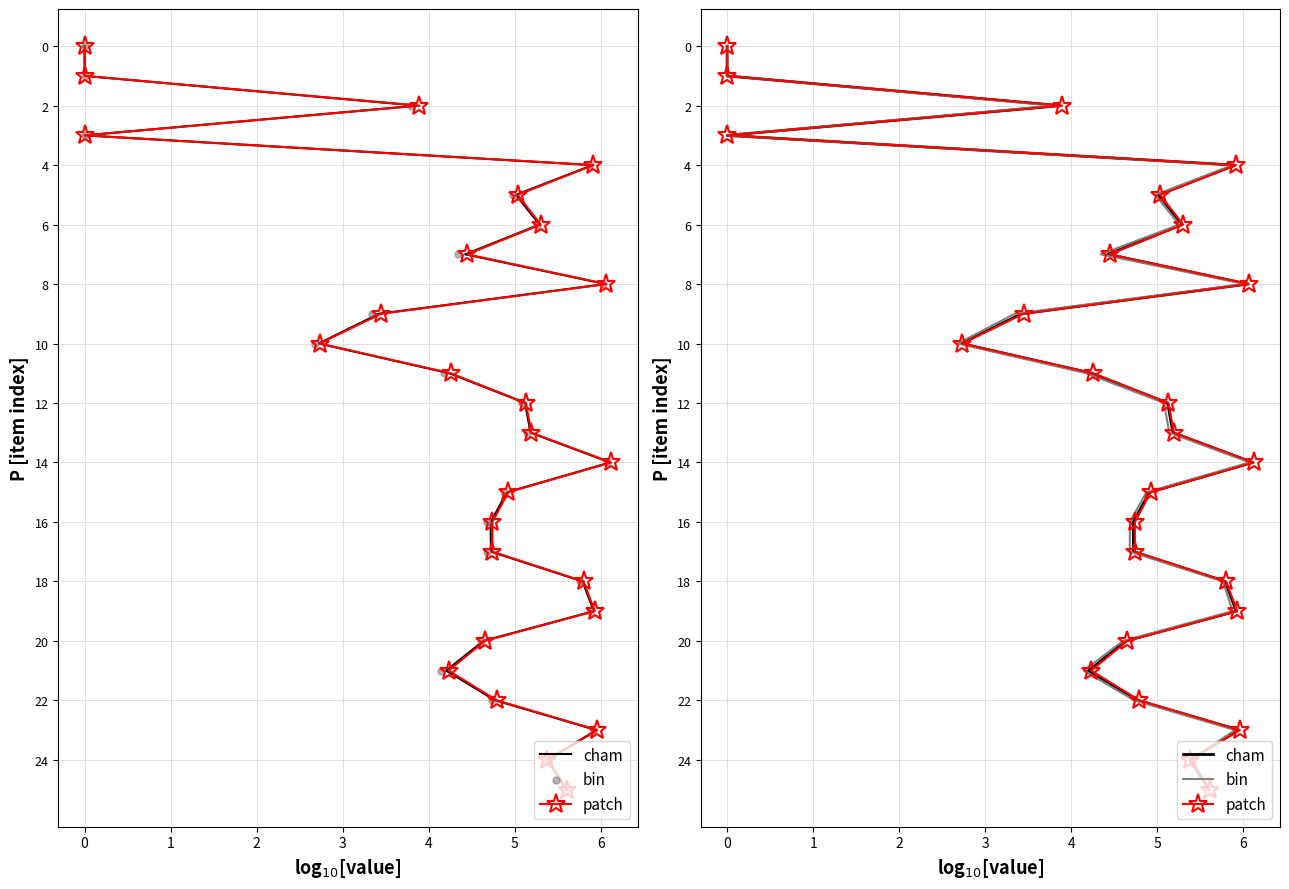

Which series has the largest total across all categories?

cham